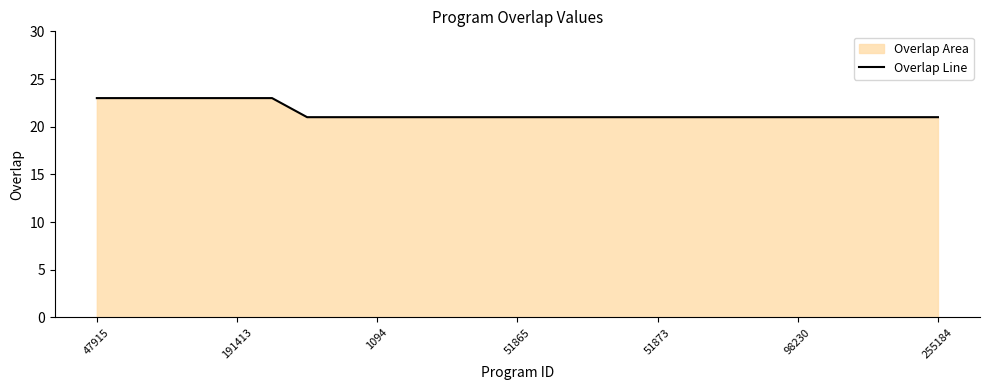

Does the chart have visible grid lines?

No